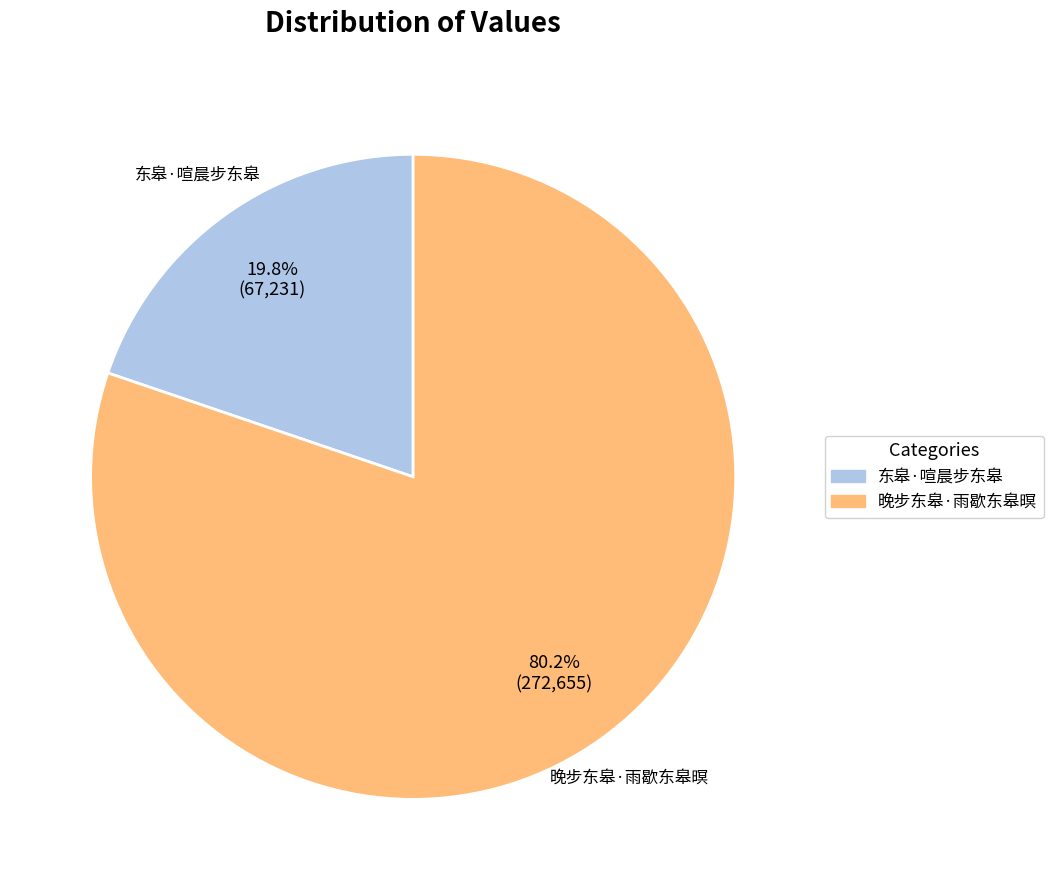

Is the sum of 东皋·喧晨步东皋 and 晚步东皋·雨歇东皋暝 greater than half?

Yes